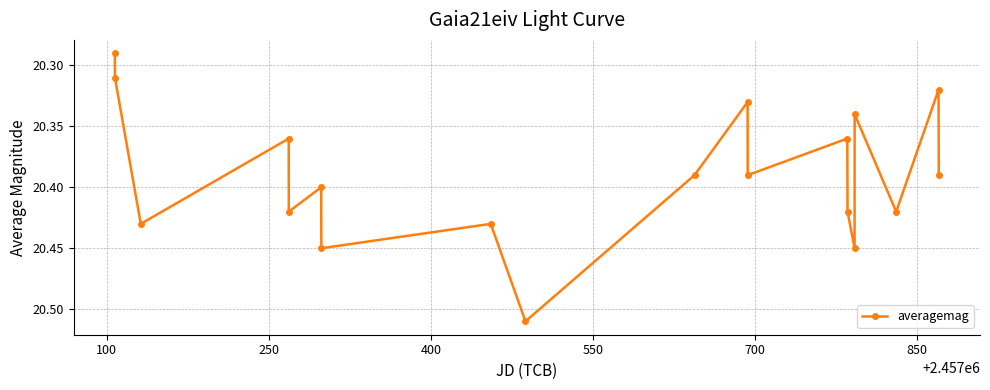

How many values are between 20 and 21?

19